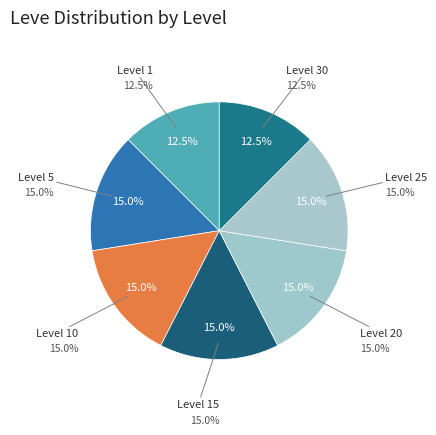

Approximately how many times larger is the value at Level 15 compared to Level 1?

1.2